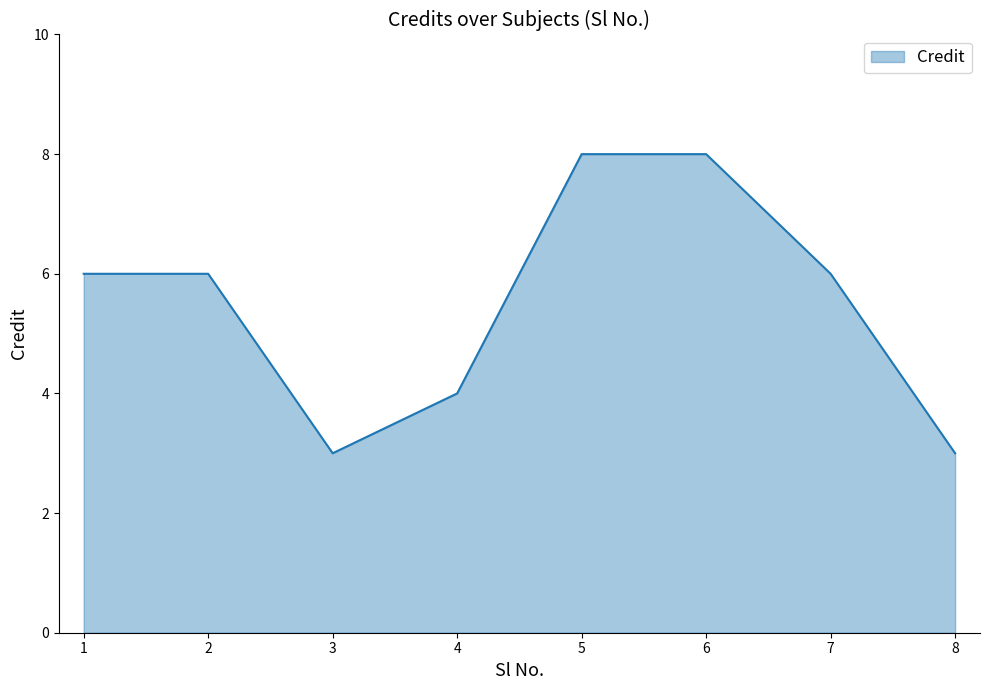

The value at 3 is 3. True or false?

True